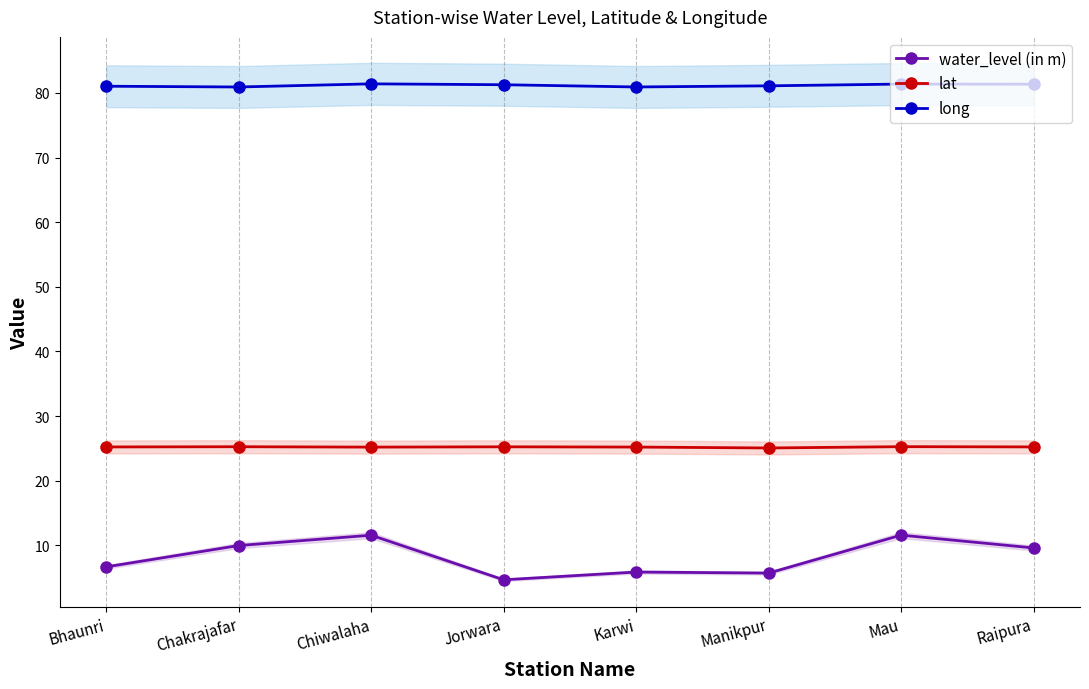

What is the lowest value of the lat series?

25.1